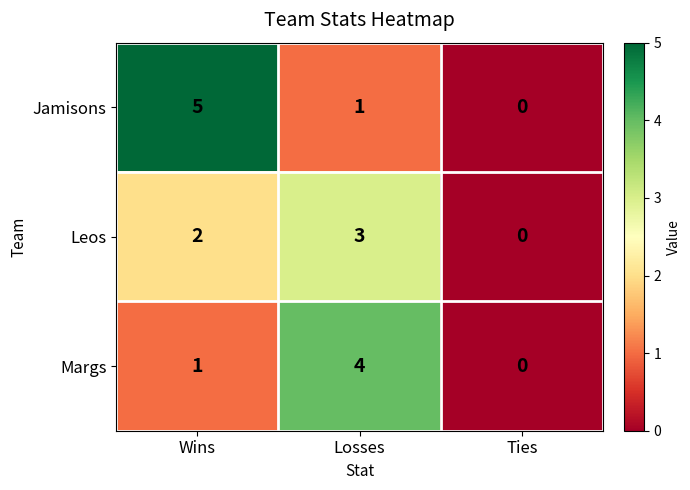

List the series in order of their peak value, lowest first.

Leos, Margs, Jamisons